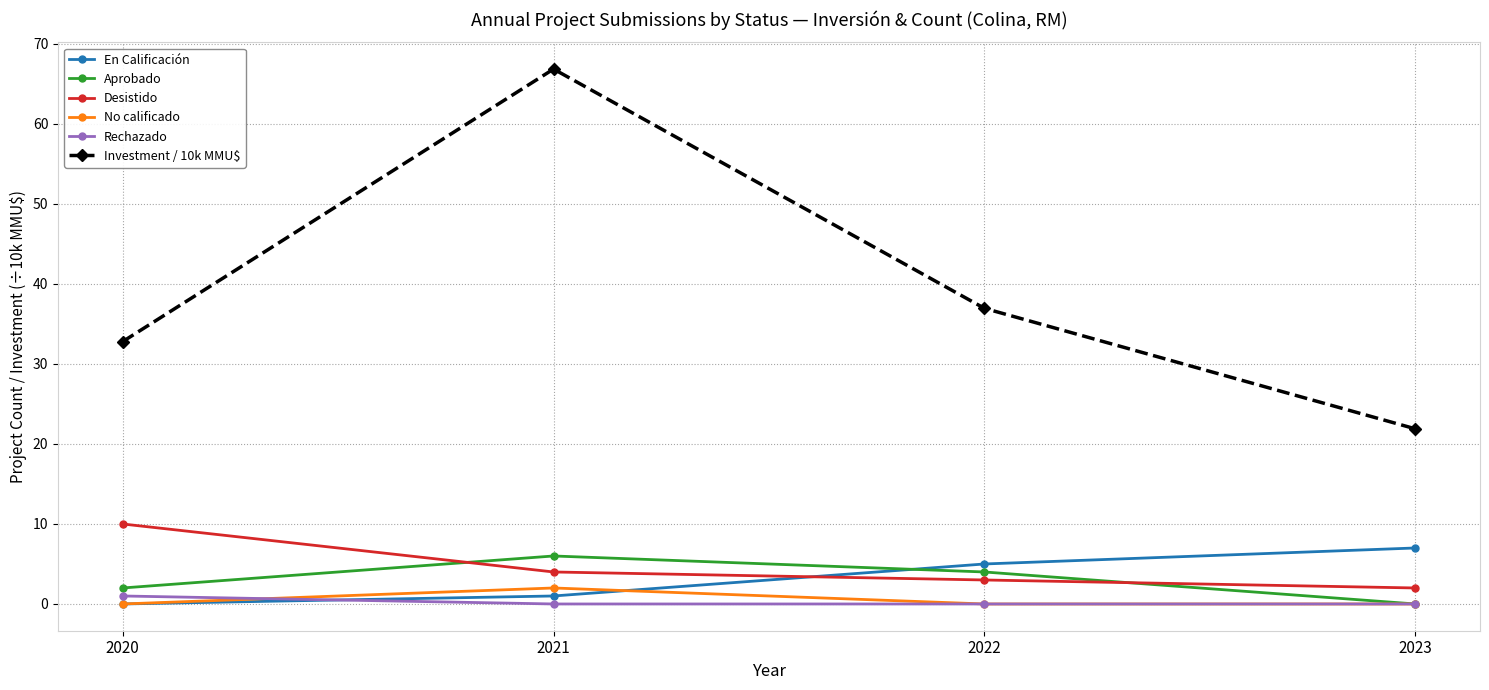

Is this an area chart (filled region under the line)?

No